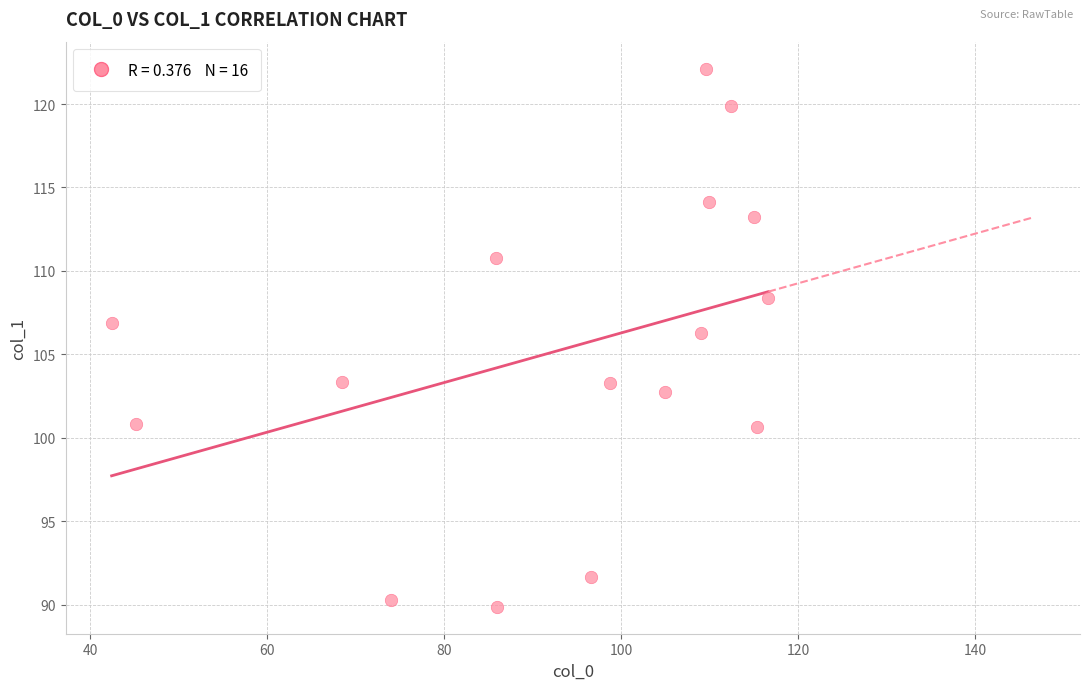

What is the range of Y values (max minus min)?

32.3